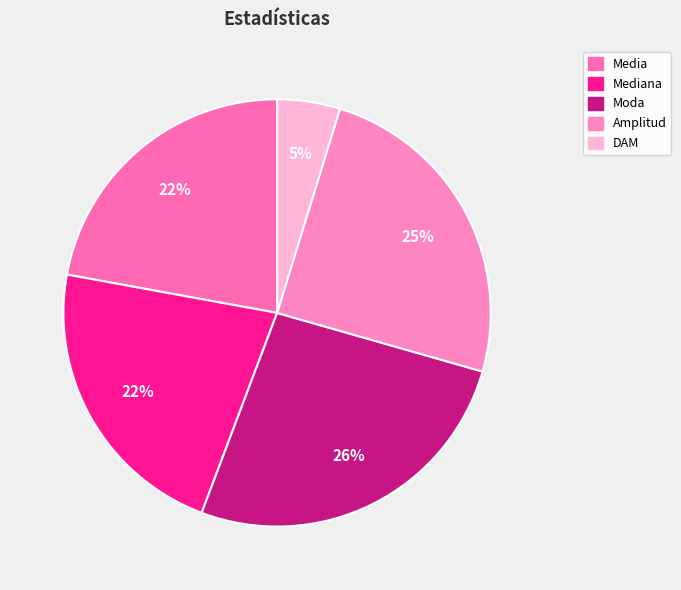

Rank the categories by value from highest to lowest.

Moda, Amplitud, Media, Mediana, DAM